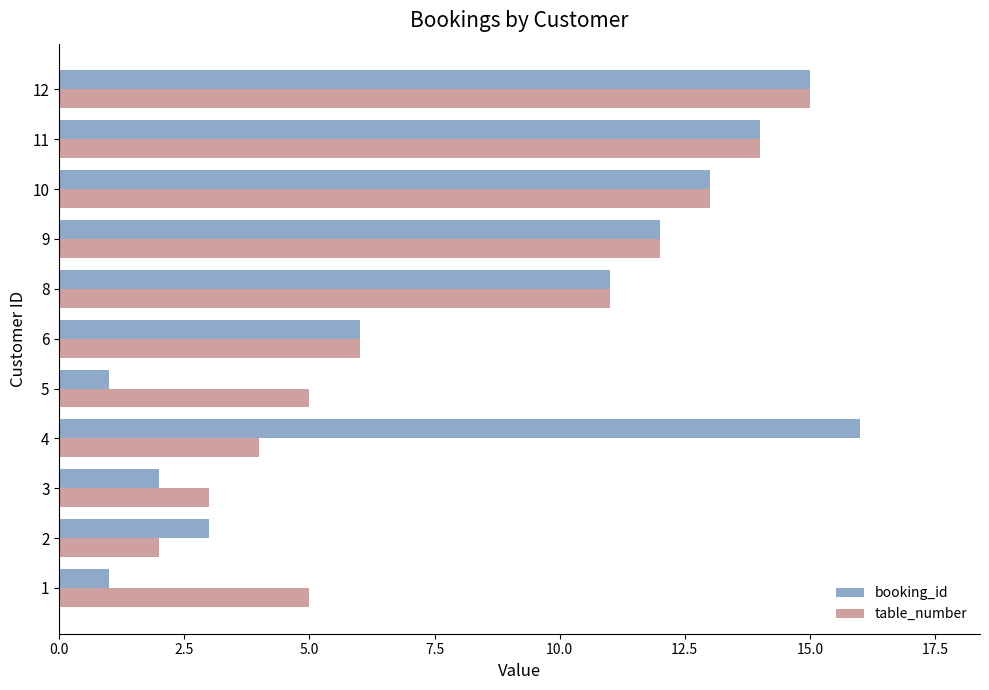

The value of table_number at 4 is 4. True or false?

True